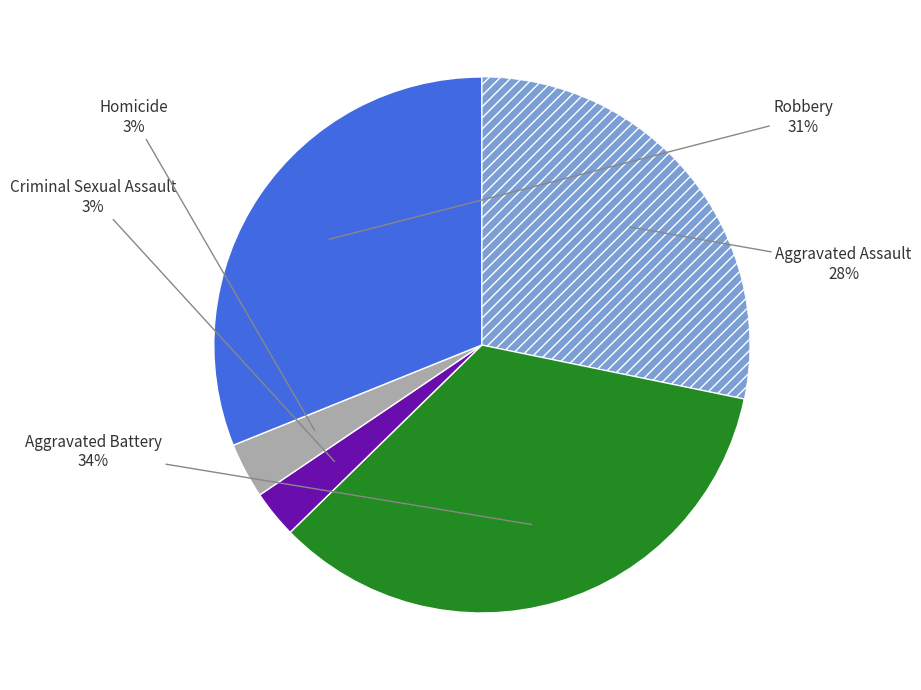

To the nearest percent, what is the average slice percentage?

20%